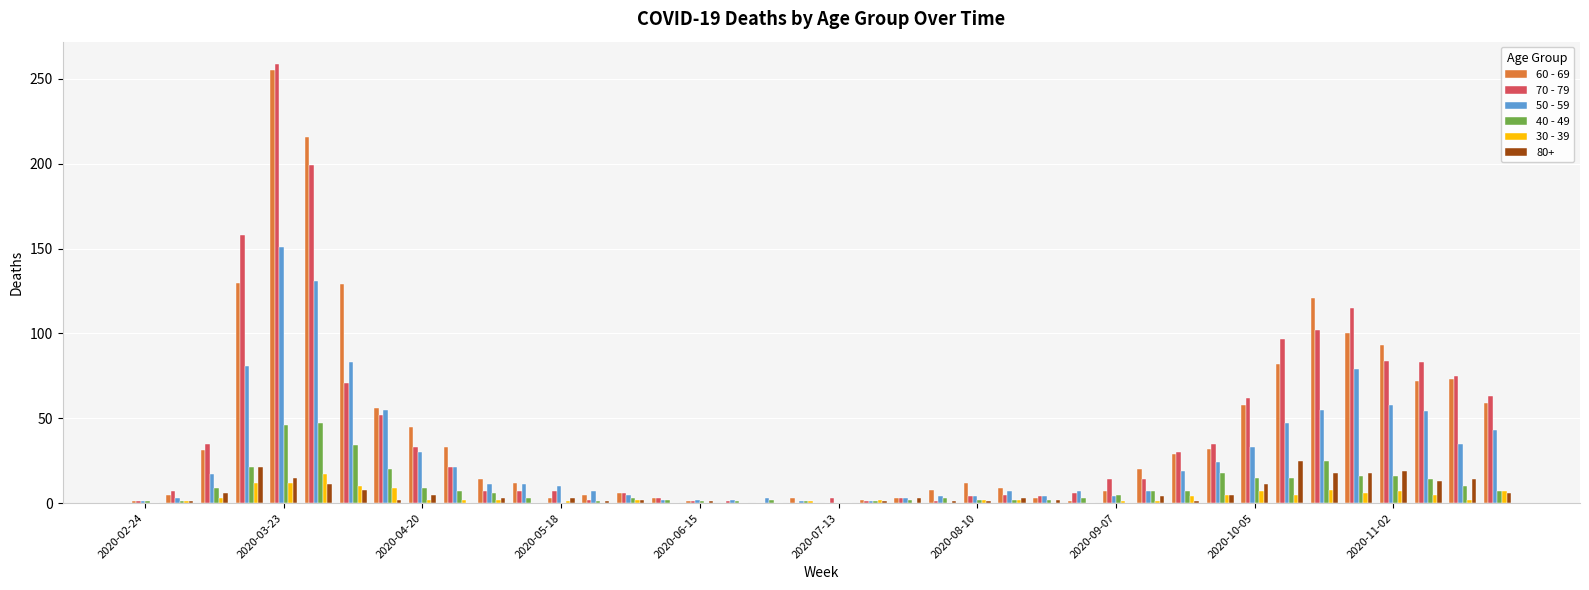

What is the greatest value displayed?

259